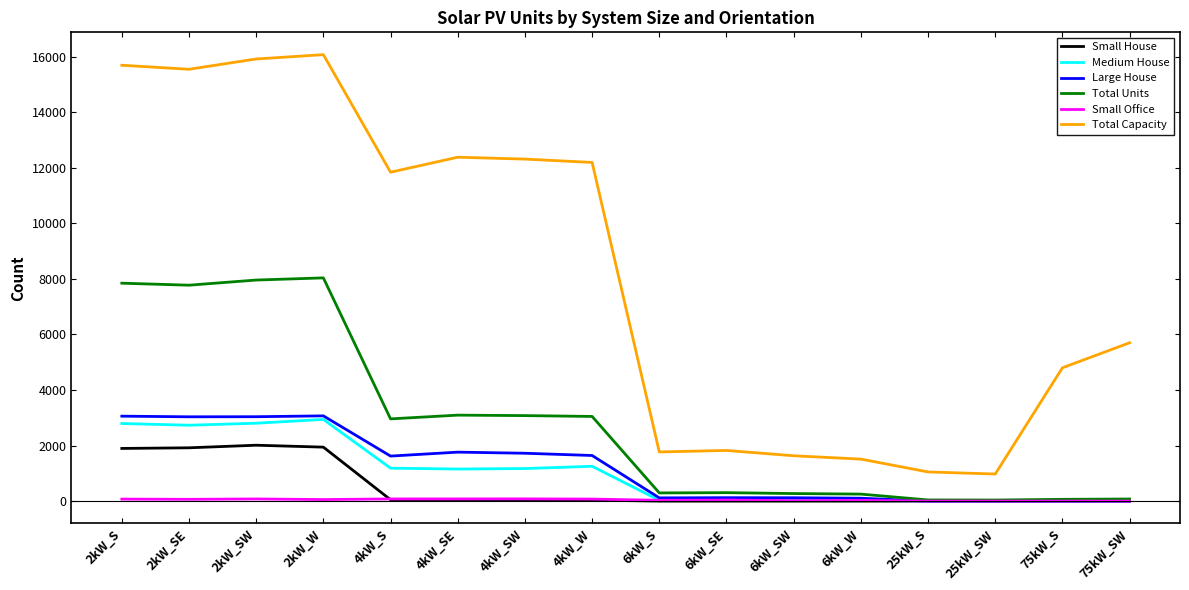

What are all the series names shown in the legend?

Small House, Medium House, Large House, Total Units, Small Office, Total Capacity